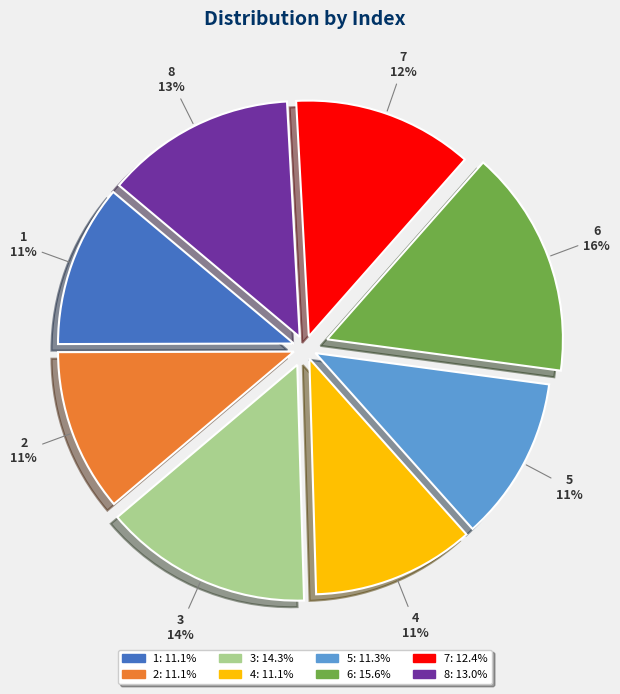

Combined, do 8 and 3 account for over 50%?

No